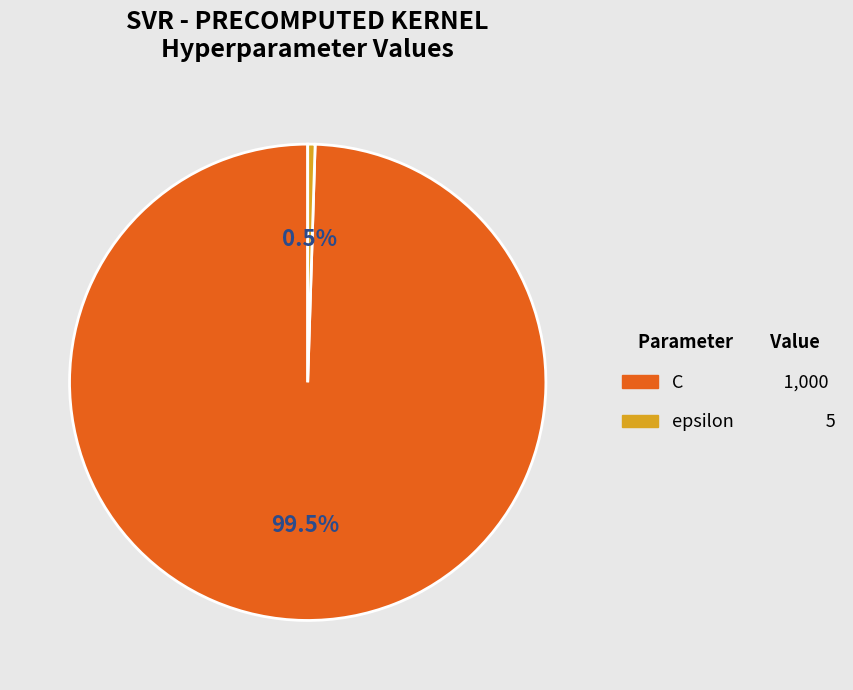

Which category has the smallest portion of the pie?

epsilon